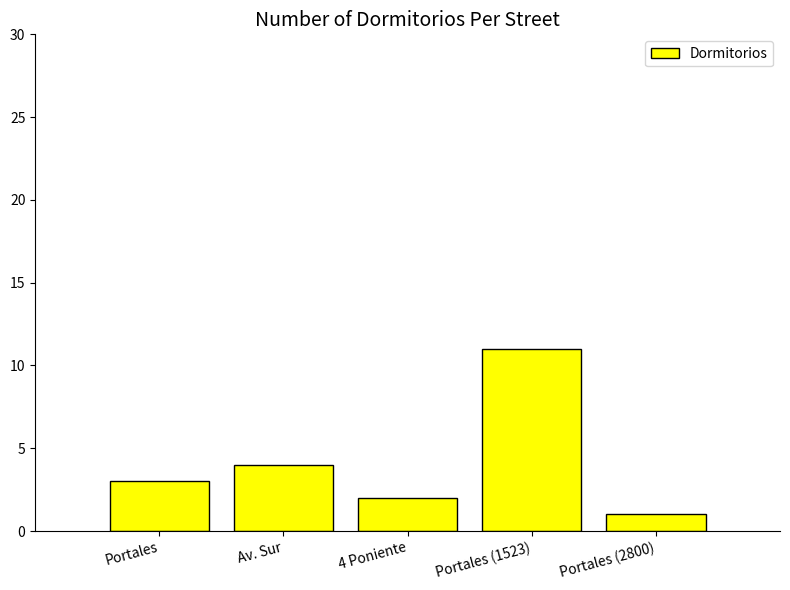

How many values are between 2 and 4?

3